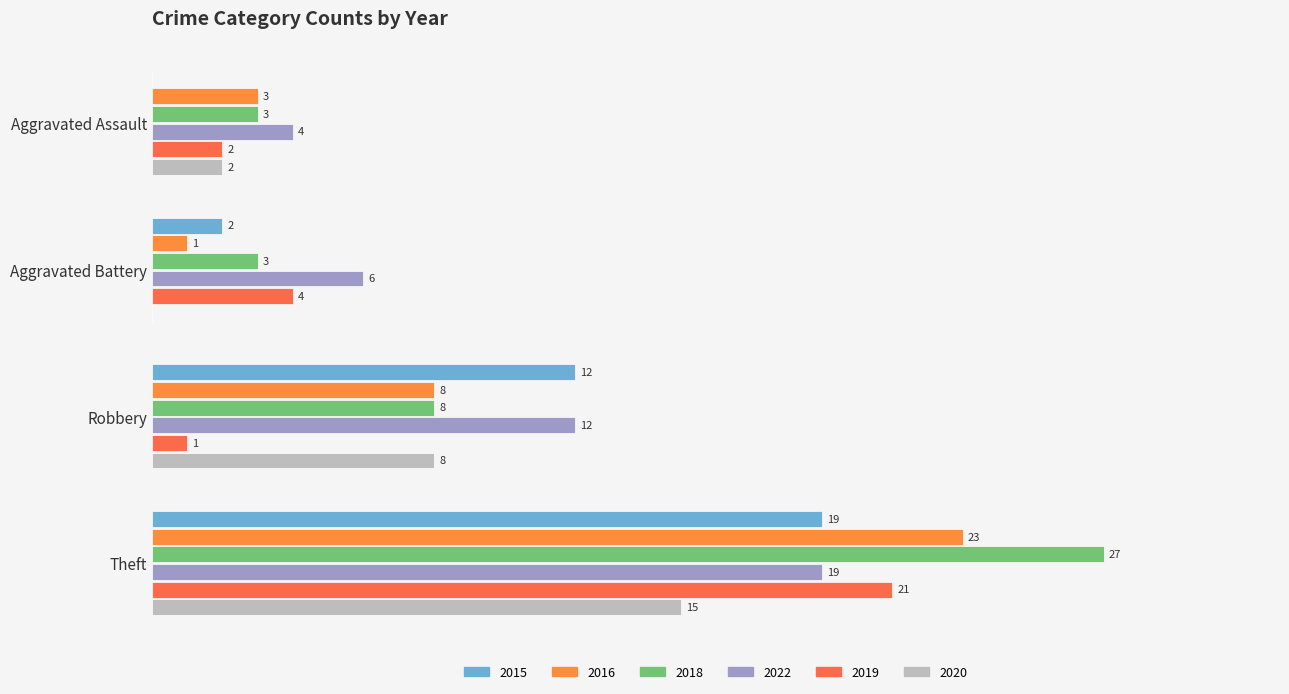

At how many categories does at least one series exceed 24?

1